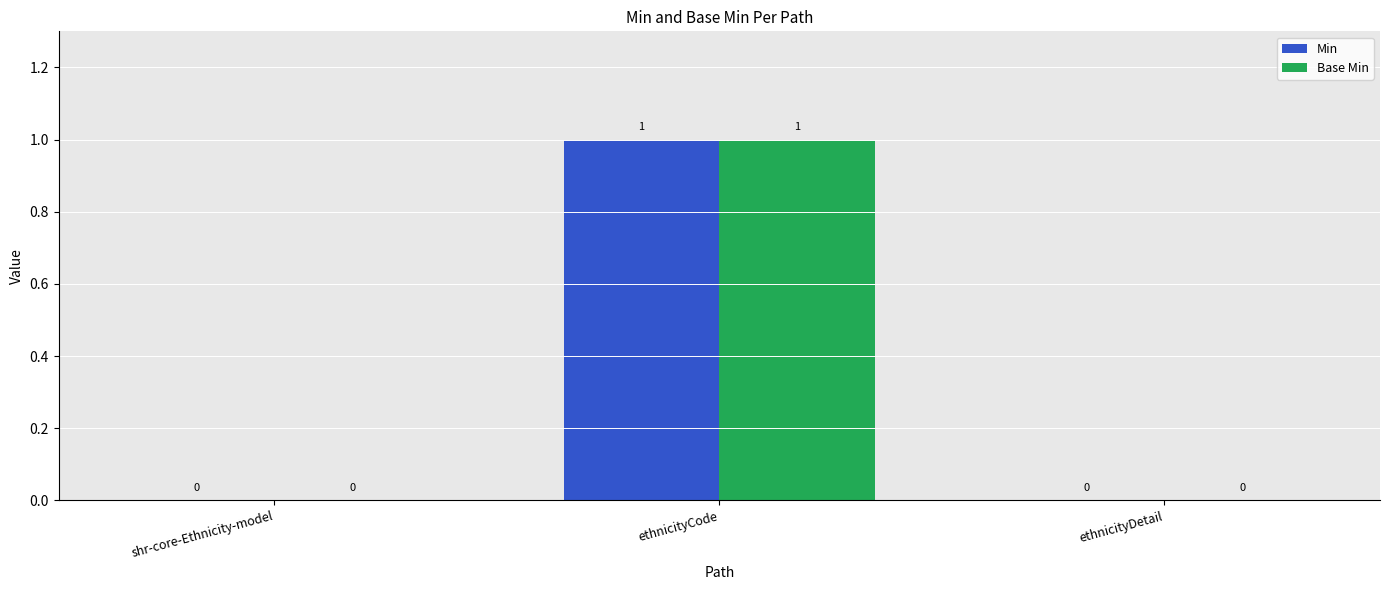

Reading right to left, list all the values displayed in this chart.

Min: ethnicityDetail=0	ethnicityCode=1	shr-core-Ethnicity-model=0
Base Min: ethnicityDetail=0	ethnicityCode=1	shr-core-Ethnicity-model=0